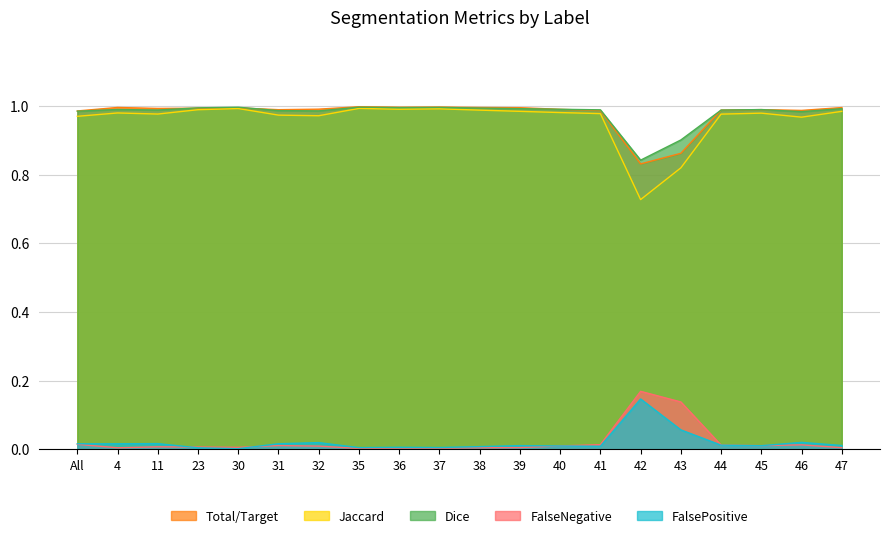

At 37, list the series in order from smallest to largest.

FalseNegative, FalsePositive, Jaccard, Dice, Total/Target